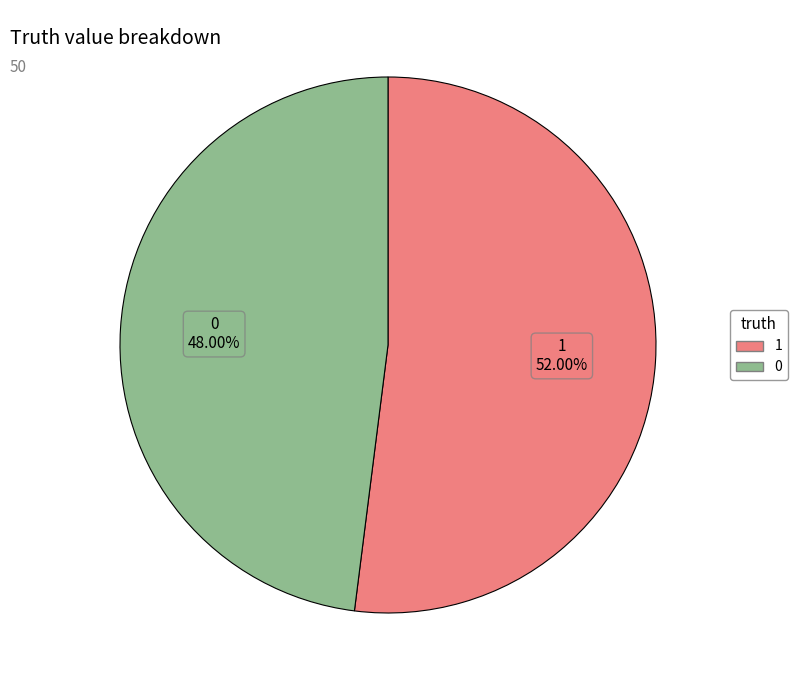

To the nearest percent, what portion does 1 represent?

52%